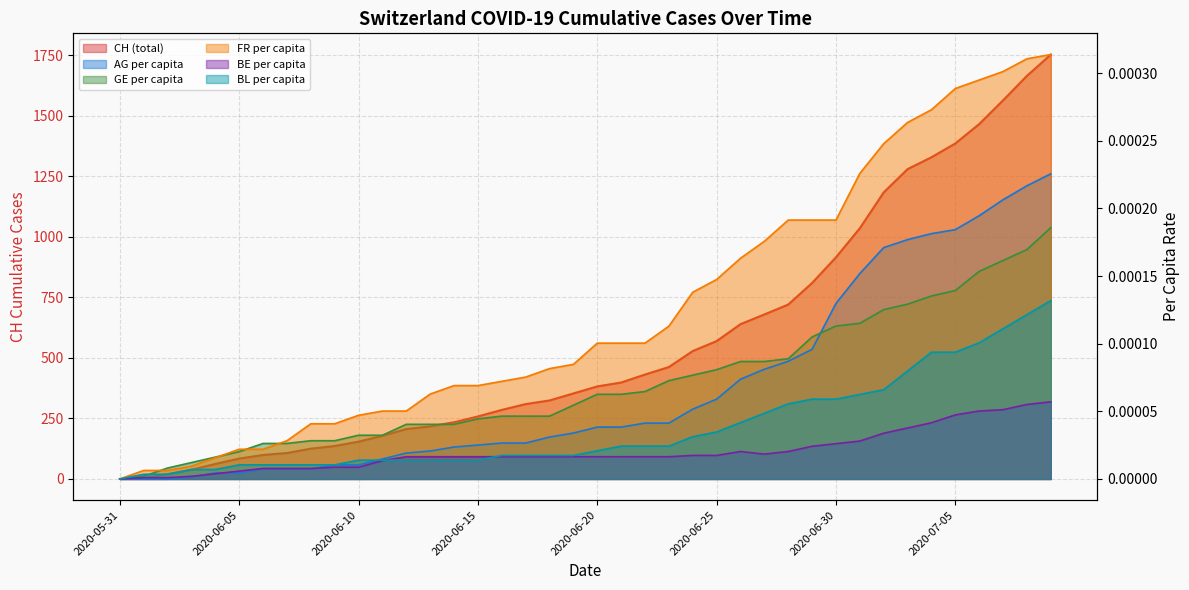

True or false: FR_pc and BL_pc intersect in this chart.

False